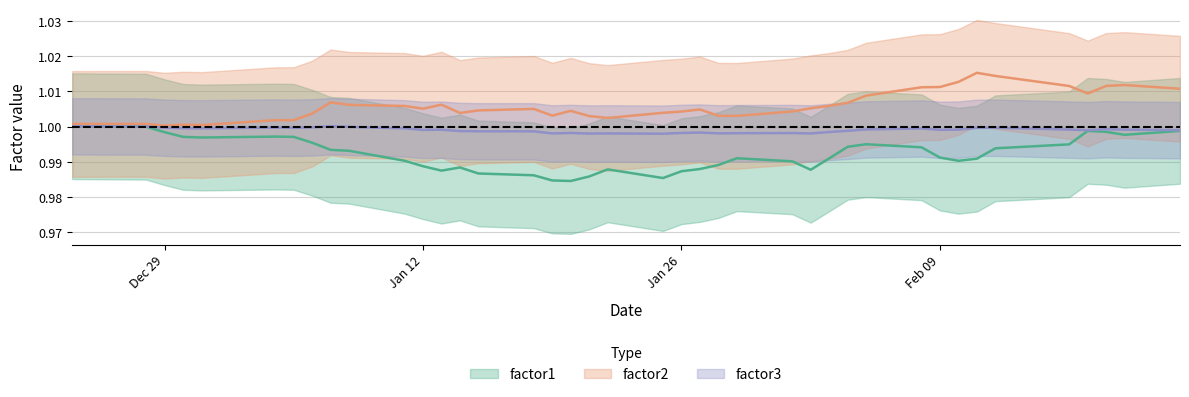

True or false: factor2 and factor1 cross at least once.

False